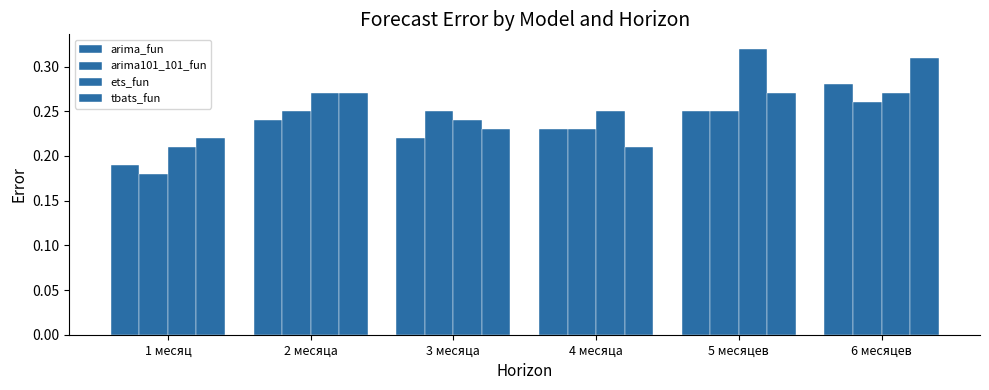

How many bars are there in total?

24